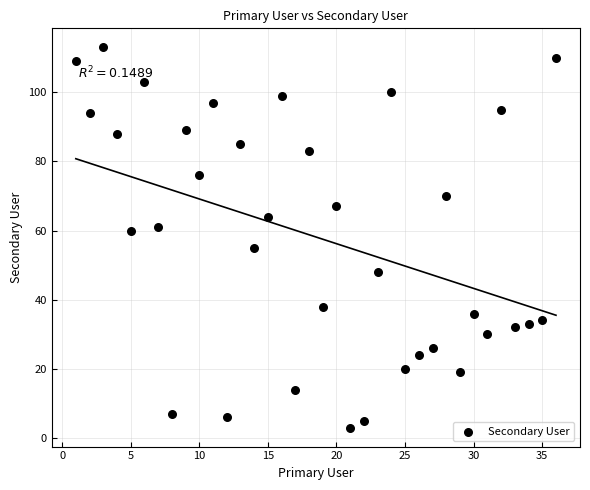

What is the range of X values (max minus min)?

35